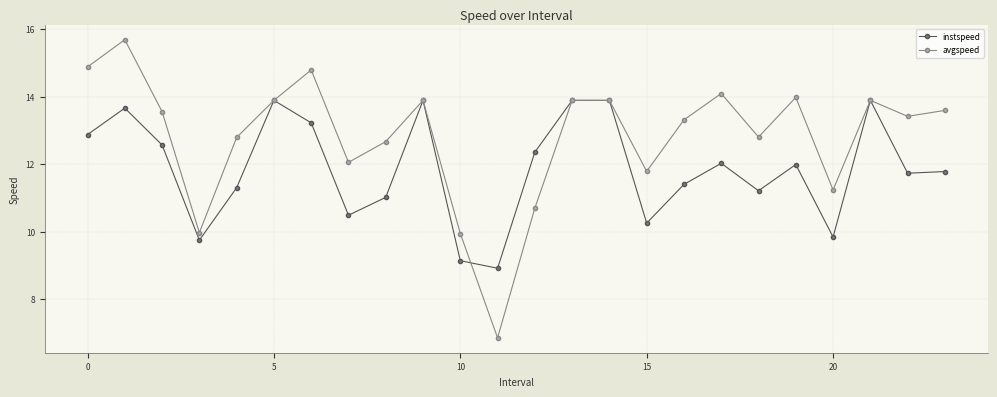

List the series in order of their peak value, highest first.

avgspeed, instspeed